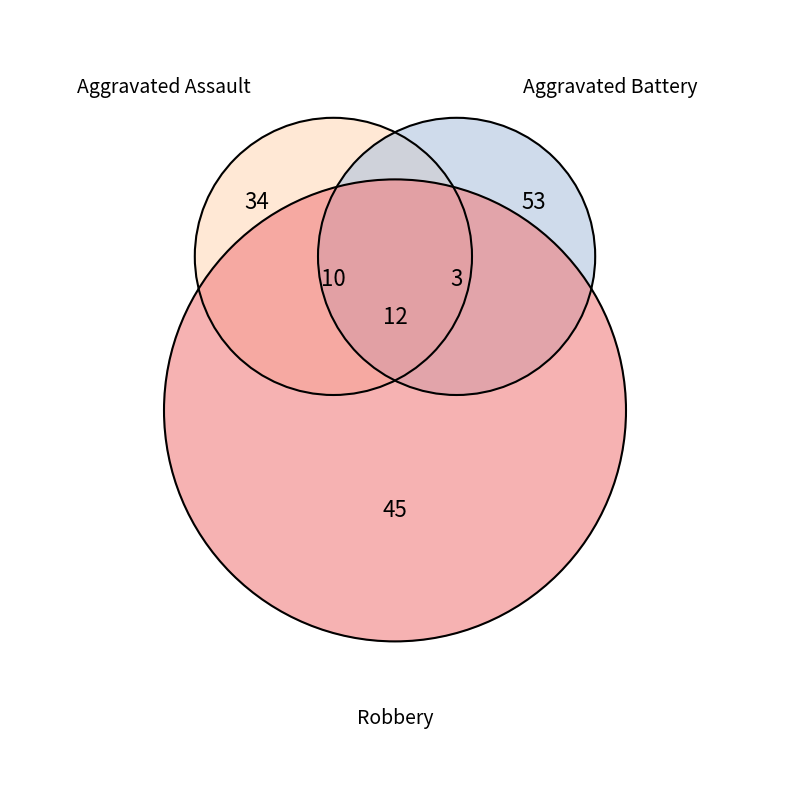

Approximately how many times larger is the value at Robbery compared to Aggravated Battery?

0.8